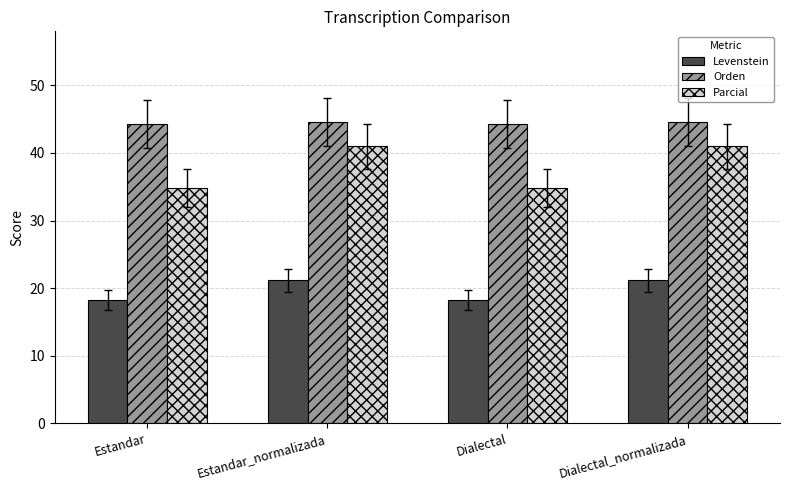

Which series has the widest spread of values?

Parcial